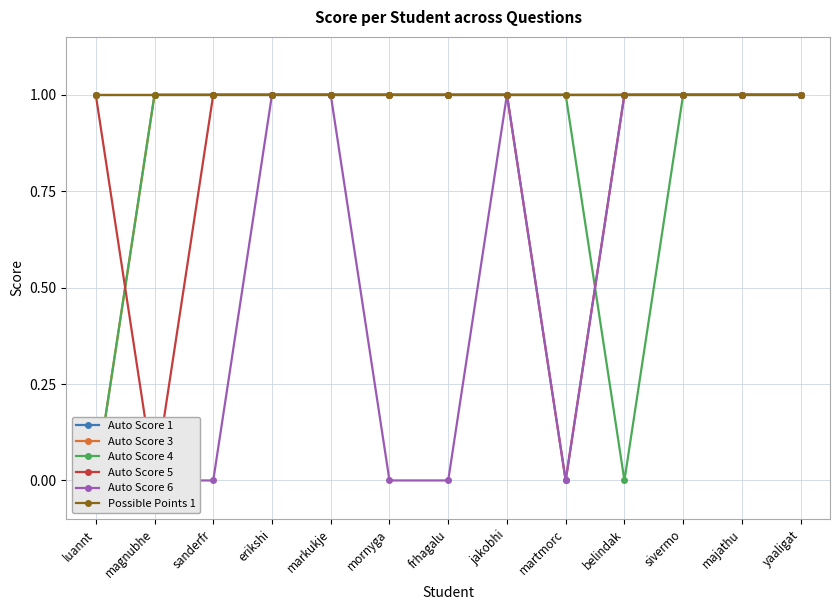

Which category has the lowest value in the Auto Score 5 series?

magnubhe